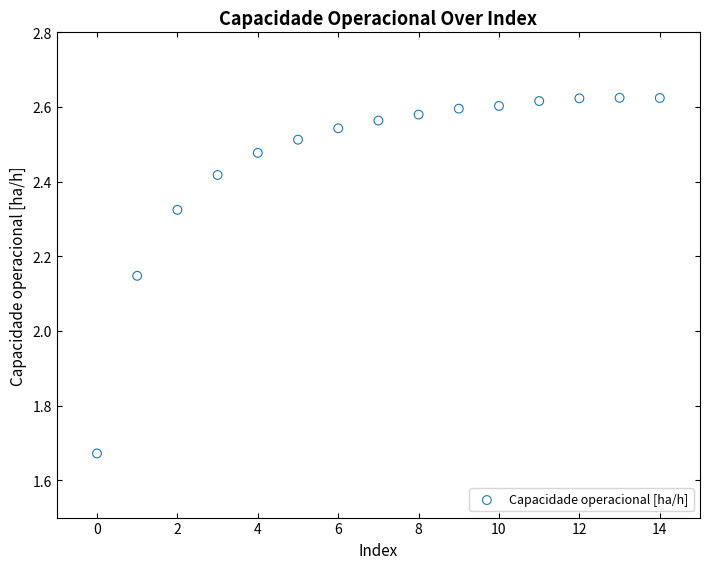

What is the range of Y values (max minus min)?

1.0